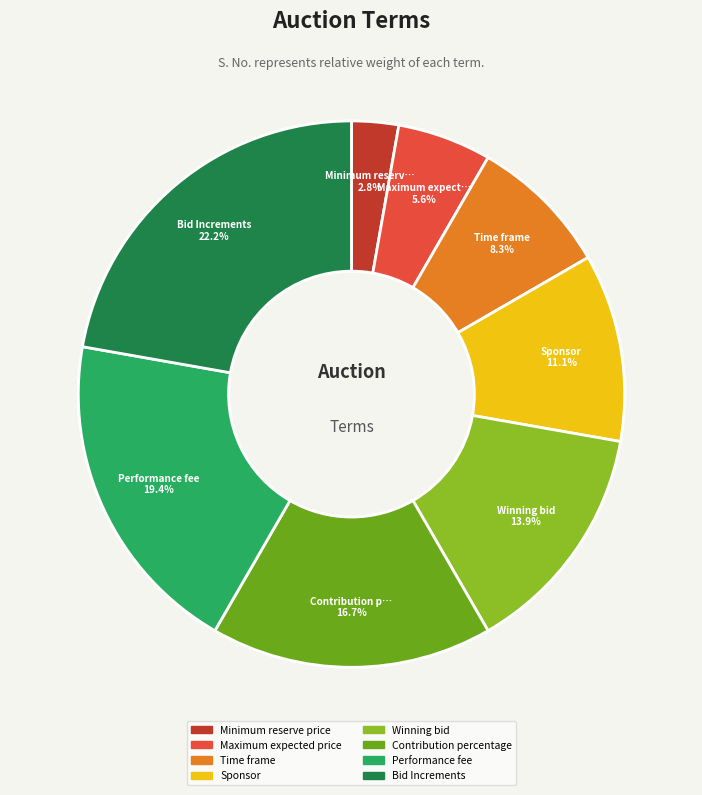

Rank the categories by value from highest to lowest.

Bid Increments, Performance fee, Contribution percentage, Winning bid, Sponsor, Time frame, Maximum expected price, Minimum reserve price